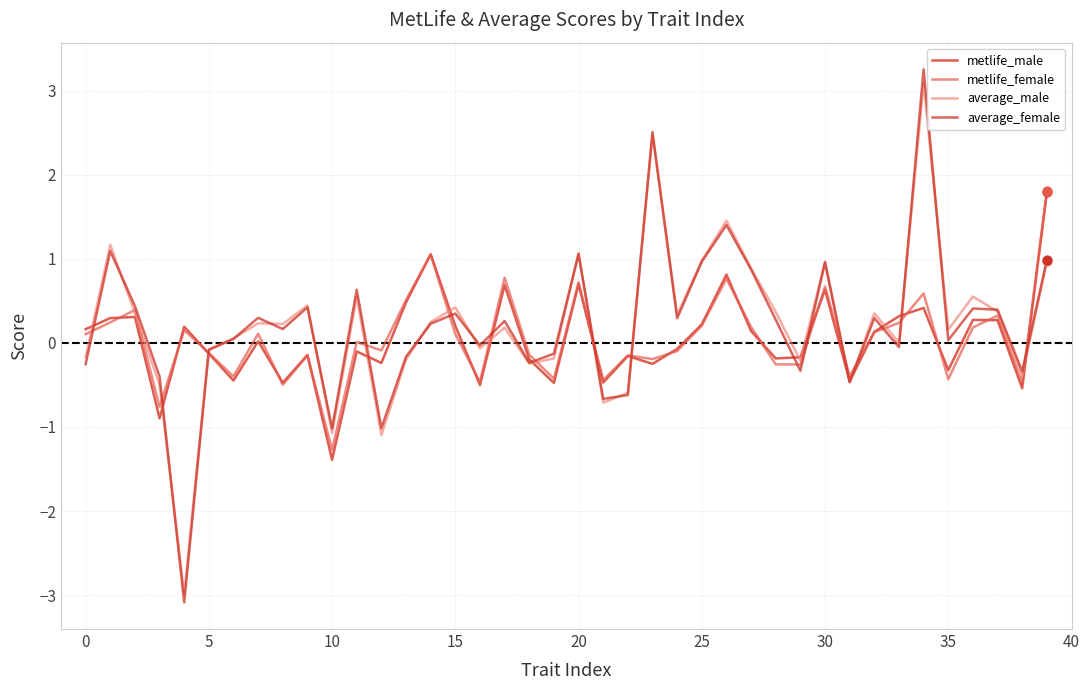

At which category is the sum across all series the highest?

34